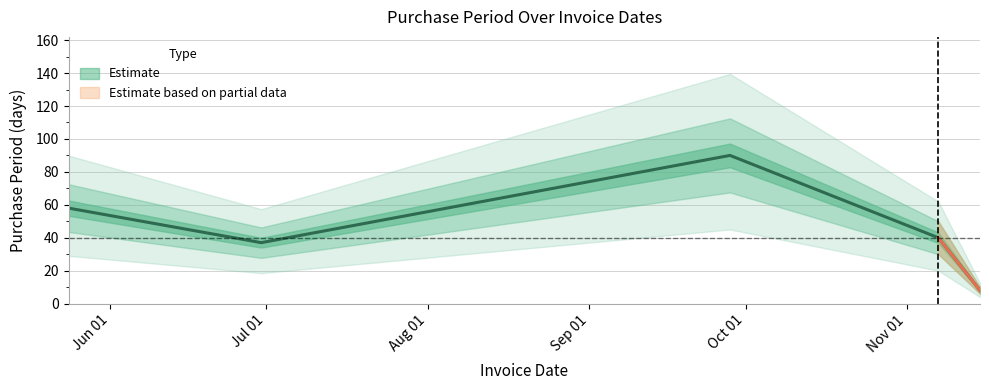

List the labels in order of value, largest first.

2017-09-28, 2017-05-24, 2017-11-07, 2017-06-30, 2017-11-15